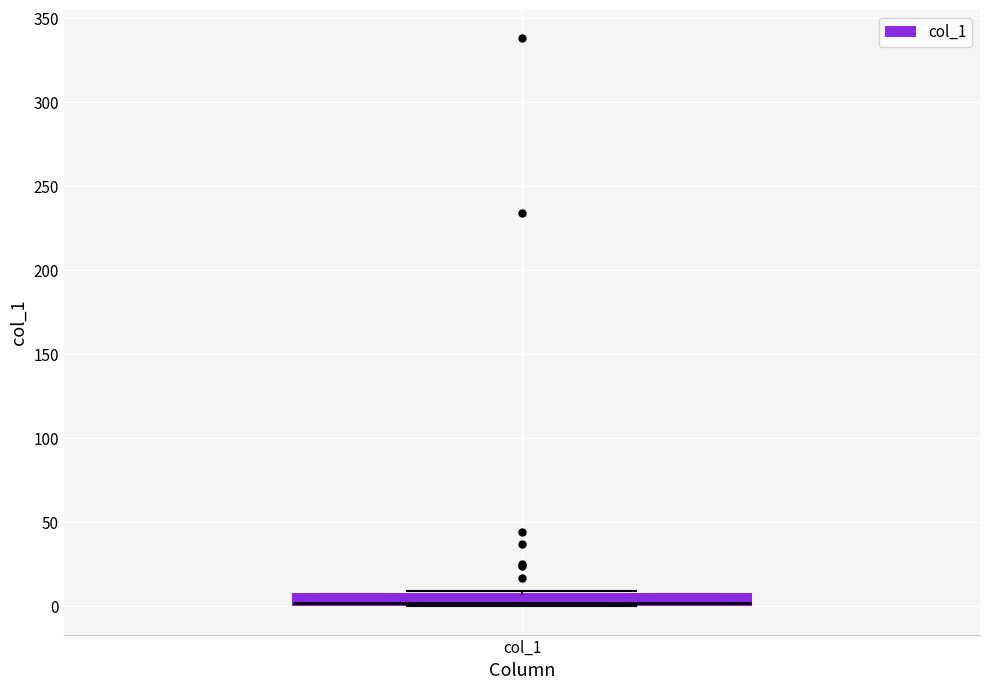

Where is the lower edge of the box for col_1 on the y-axis? The values are not printed on the chart, so give them approximately, as read against the axis.

0